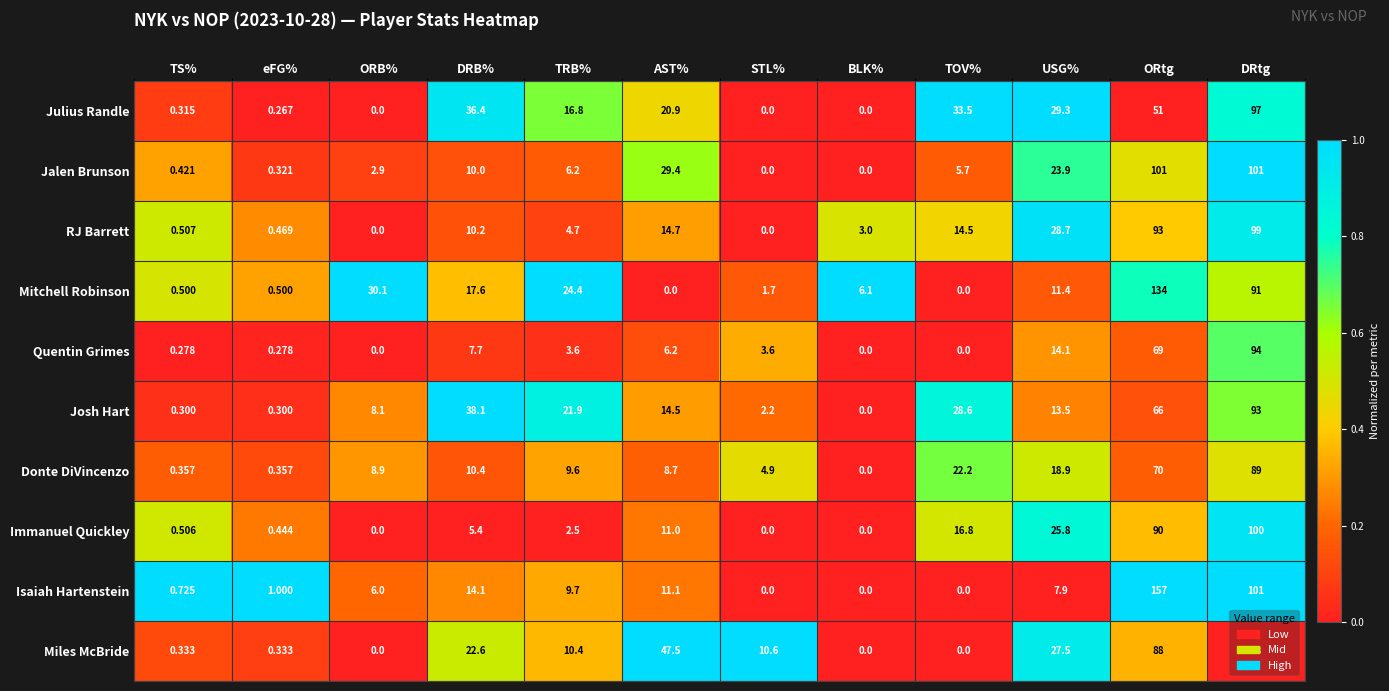

Where does the Donte DiVincenzo series first go above 9?

DRB%